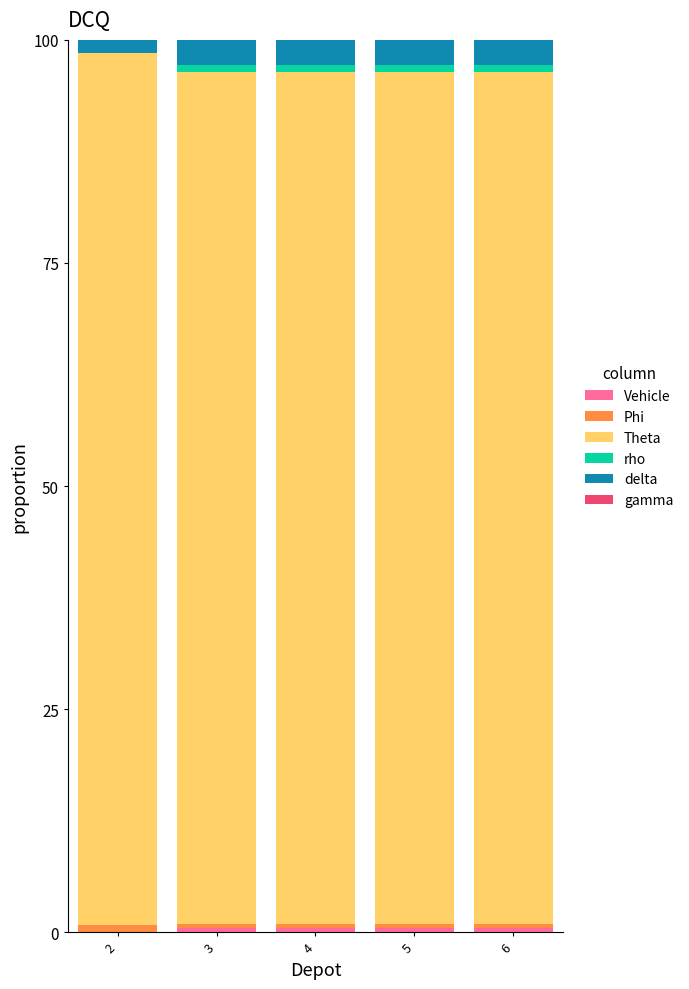

List the labels in order of Vehicle value, smallest first.

2, 3, 4, 5, 6